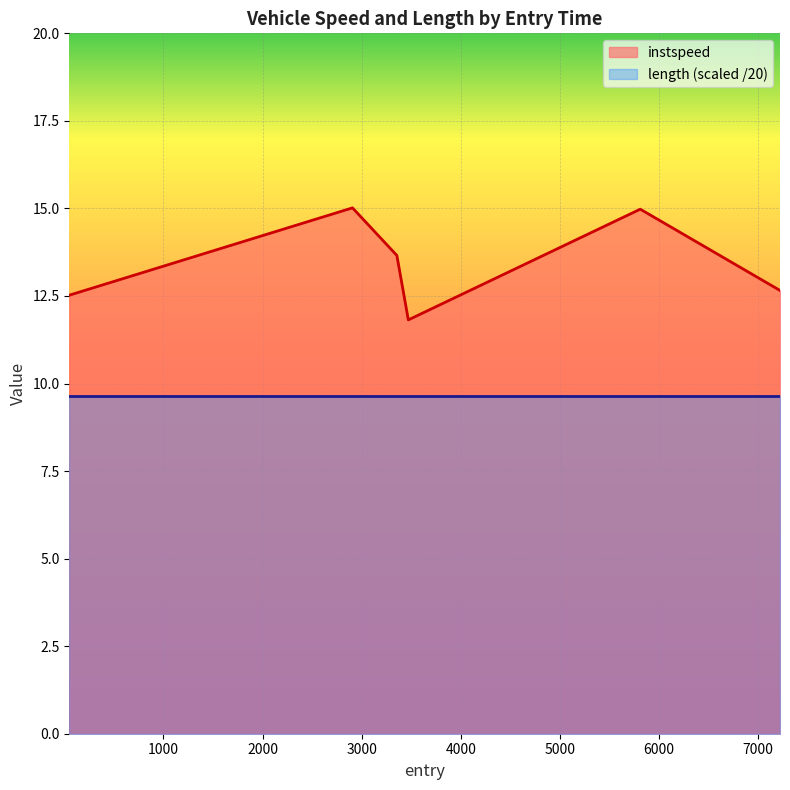

Rank the categories by value from highest to lowest.

2906.9935845551404, 5810.198136631428, 3354.6042024823796, 7220.079740641464, 50.74072306067912, 3470.146625814542